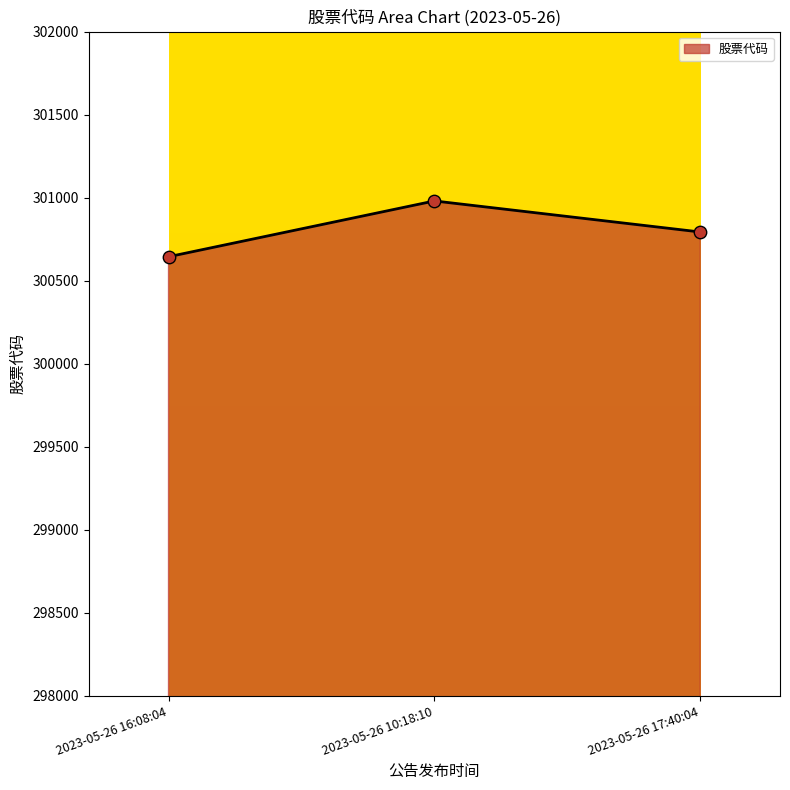

Approximately how many times larger is the value at 2023-05-26 16:08:04 compared to 2023-05-26 17:40:04?

1.0